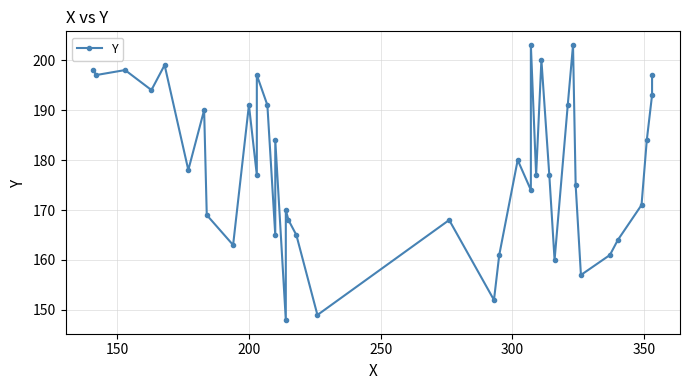

The value at 13 is 41. True or false?

False